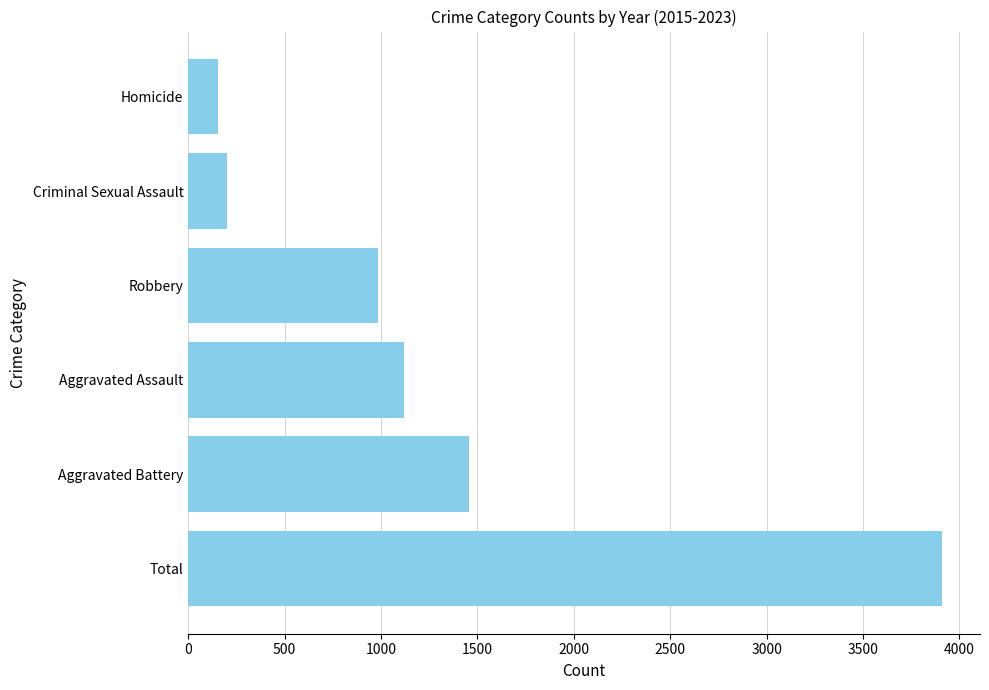

What is the ratio of the value at Robbery to the value at Aggravated Battery?

0.7